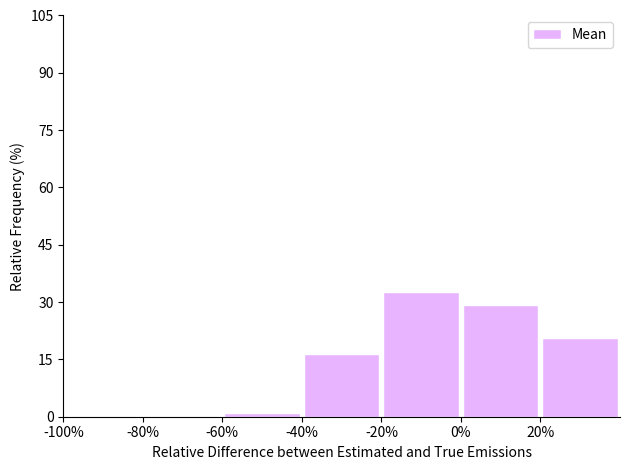

Reading left to right, transcribe this chart: for each bar, give the range it covers on the x-axis and its height. The values are not printed on the chart, so give them approximately, as read against the axis.

-100 to -80: 0
-80 to -60: 0
-60 to -40: under 2
-40 to -20: 16
-20 to 0: 32
0 to 20: 30
20 to 40: 20